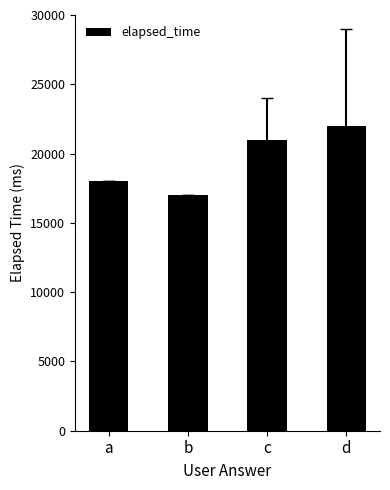

Reading right to left, transcribe all the data shown in this chart.

d=22000	c=21000	b=17000	a=18000